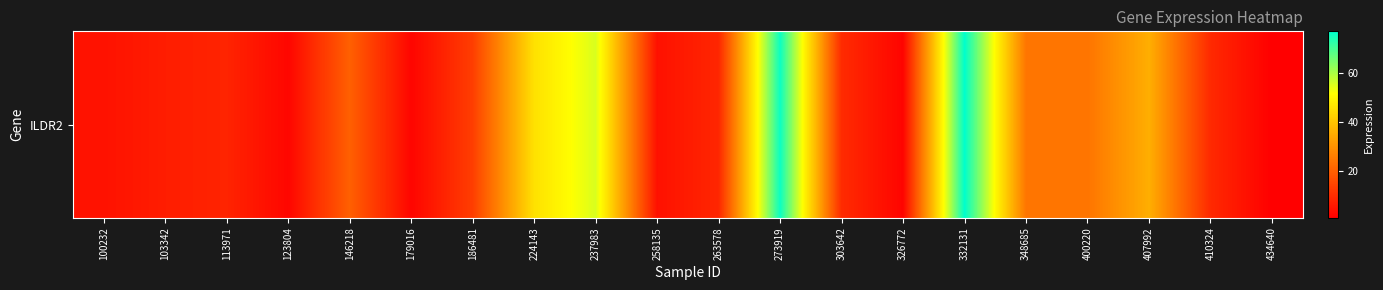

Which label corresponds to the largest value in the chart?

332131